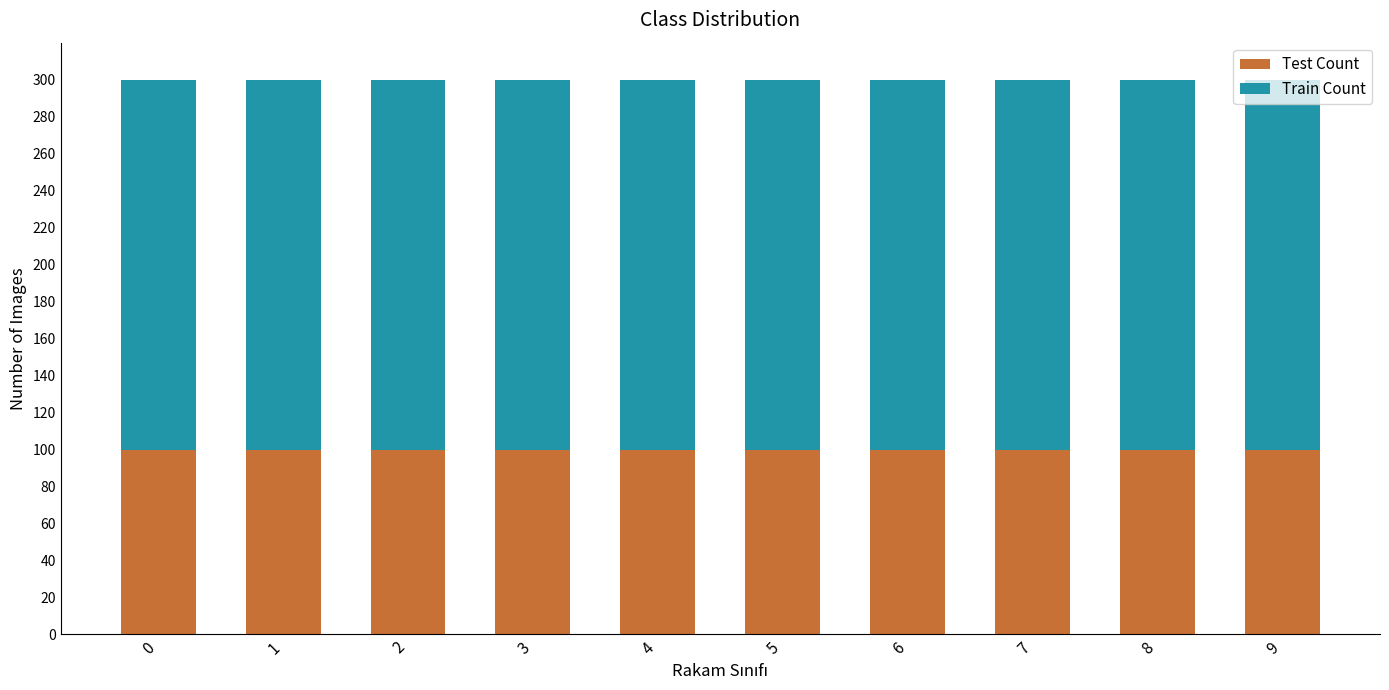

What is the sum of all Test Count values?

1000